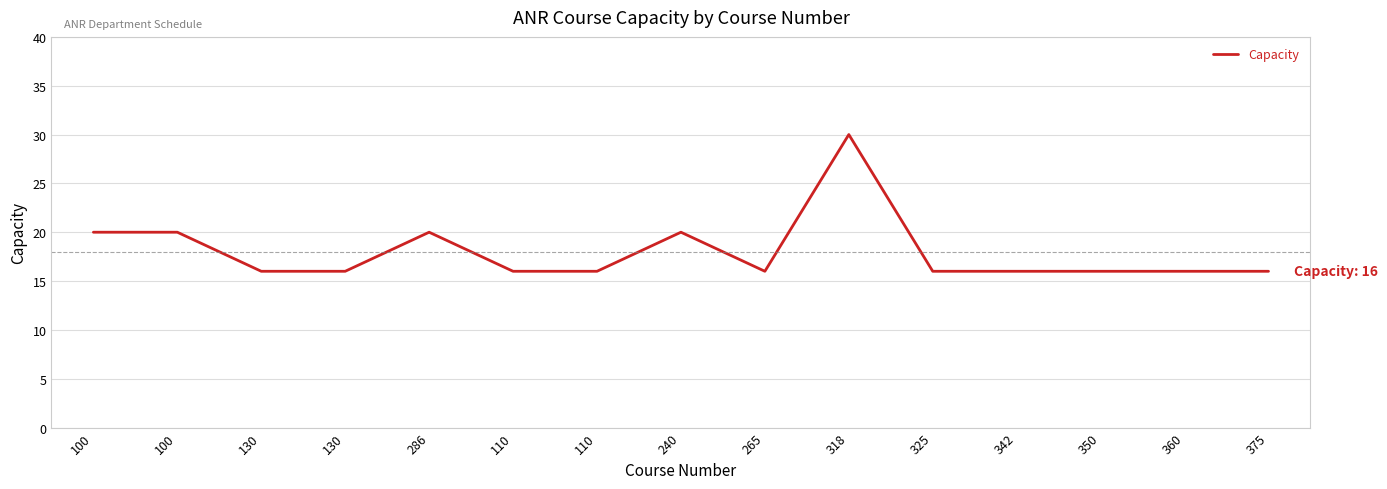

Approximately how many times larger is the value at 375 compared to 318?

0.5